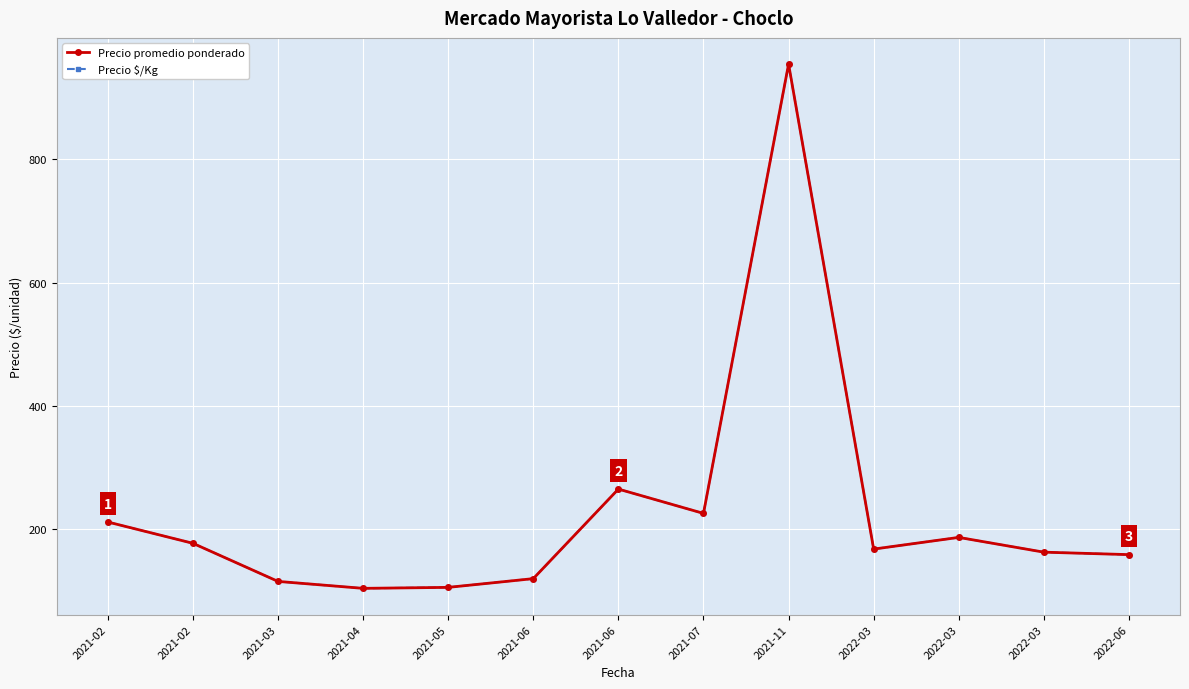

Reading left to right, what are all the values shown in this chart?

Precio promedio ponderado: 2021-02=211.0	2021-02=176.4	2021-03=114.5	2021-04=103.2	2021-05=104.8	2021-06=119.0	2021-06=264.5	2021-07=225.0	2021-11=955.0	2022-03=167.0	2022-03=186.0	2022-03=162.0	2022-06=158.0
Precio $/Kg: 2021-02=211.0	2021-02=176.4	2021-03=114.5	2021-04=103.2	2021-05=104.8	2021-06=119.0	2021-06=264.5	2021-07=225.0	2021-11=955.0	2022-03=167.0	2022-03=186.0	2022-03=162.0	2022-06=158.0